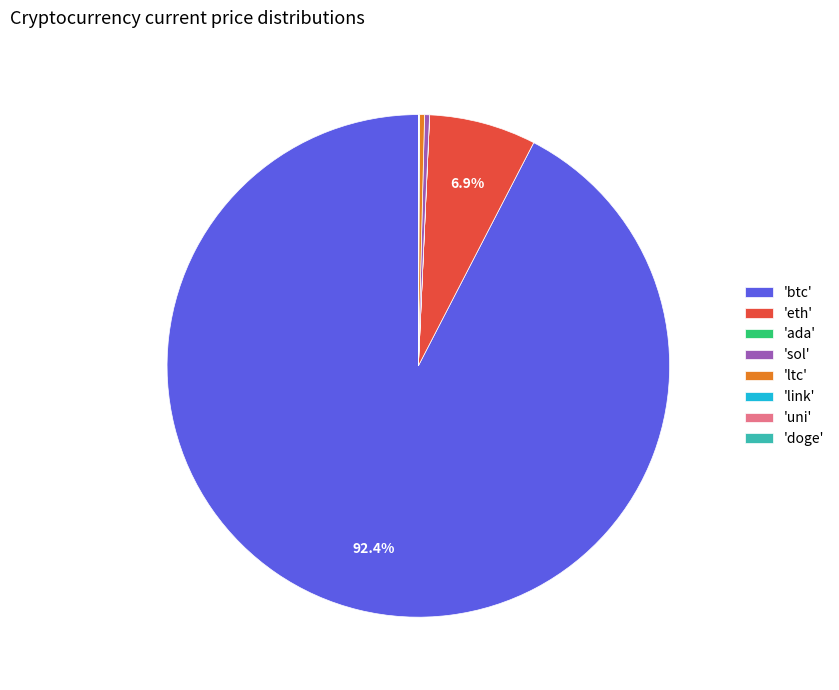

What is the largest slice in the pie chart?

'btc'